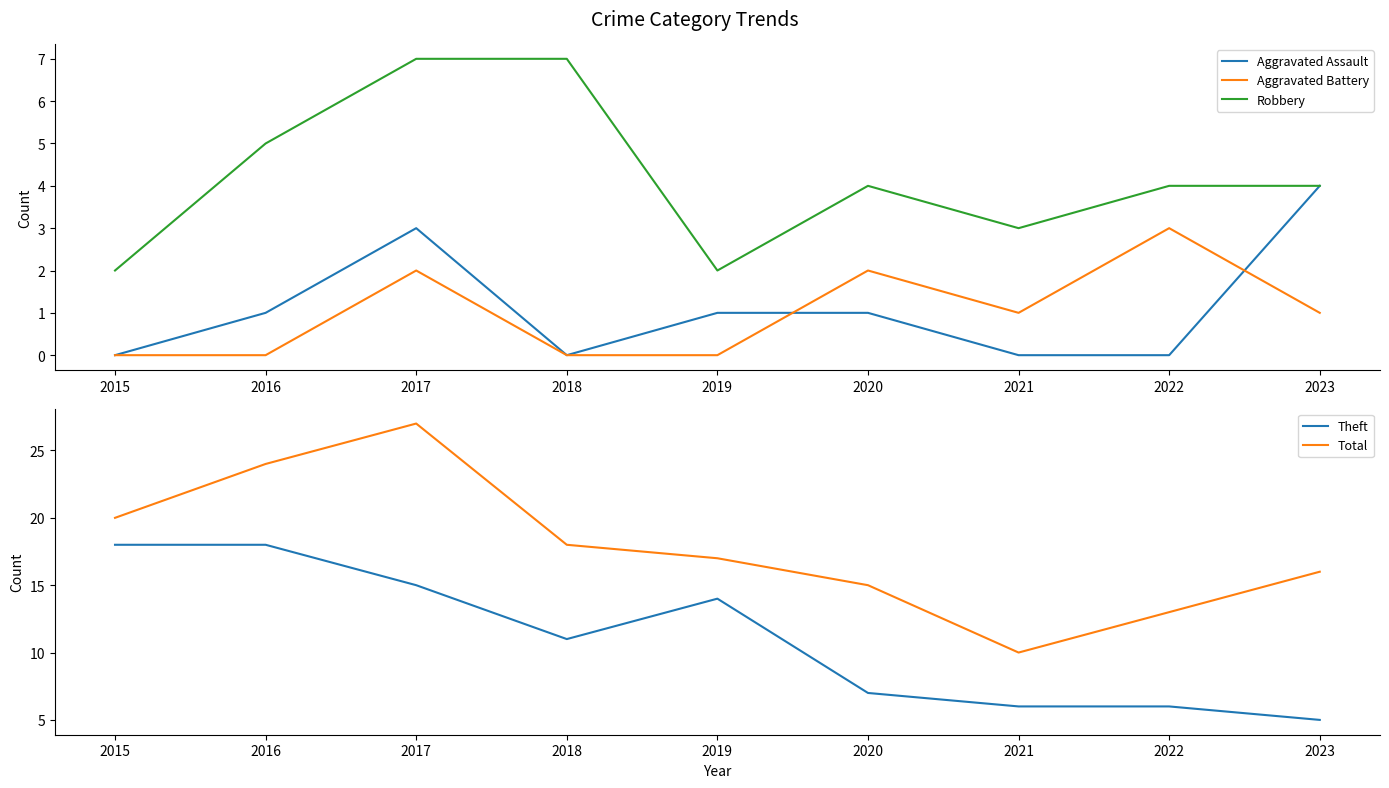

Reading right to left, transcribe all the data shown in this chart.

Aggravated Assault: 2023=4	2022=0	2021=0	2020=1	2019=1	2018=0	2017=3	2016=1	2015=0
Aggravated Battery: 2023=1	2022=3	2021=1	2020=2	2019=0	2018=0	2017=2	2016=0	2015=0
Robbery: 2023=4	2022=4	2021=3	2020=4	2019=2	2018=7	2017=7	2016=5	2015=2
Theft: 2023=5	2022=6	2021=6	2020=7	2019=14	2018=11	2017=15	2016=18	2015=18
Total: 2023=16	2022=13	2021=10	2020=15	2019=17	2018=18	2017=27	2016=24	2015=20